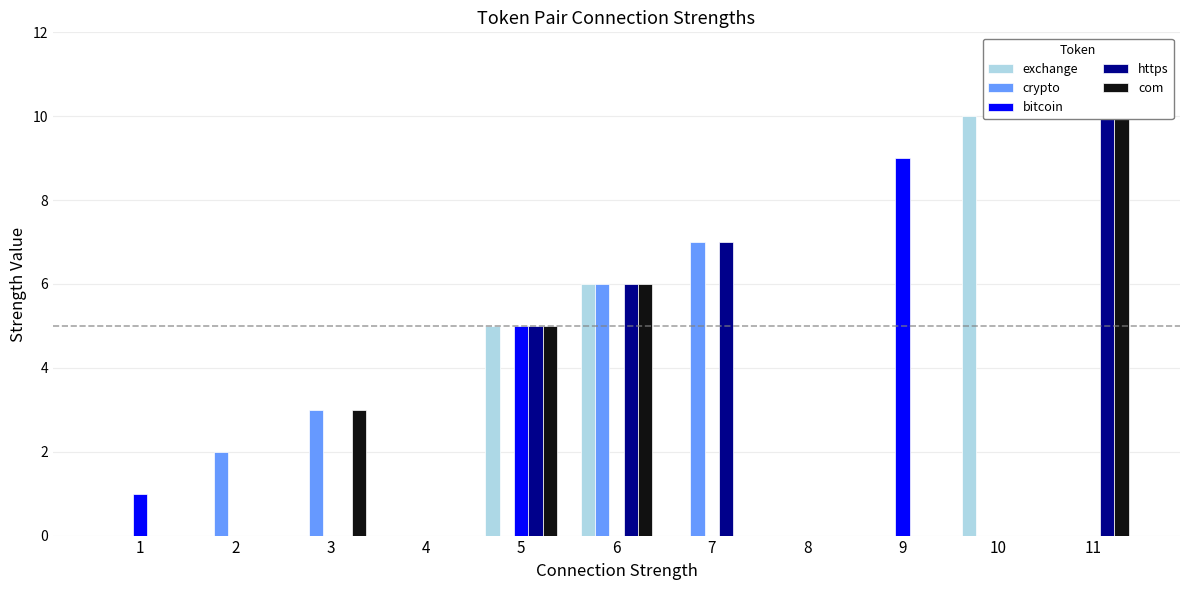

What is the sum of the https values at 11 and 10?

11